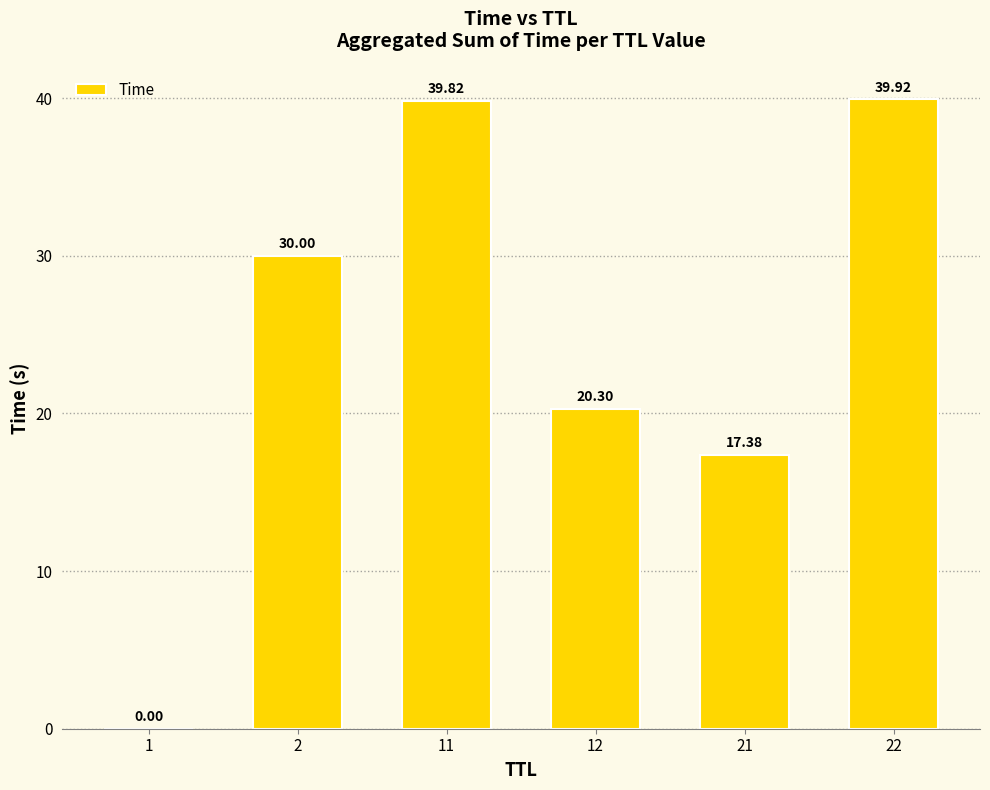

The chart shows a value of 14.2 at 2. True or false?

False